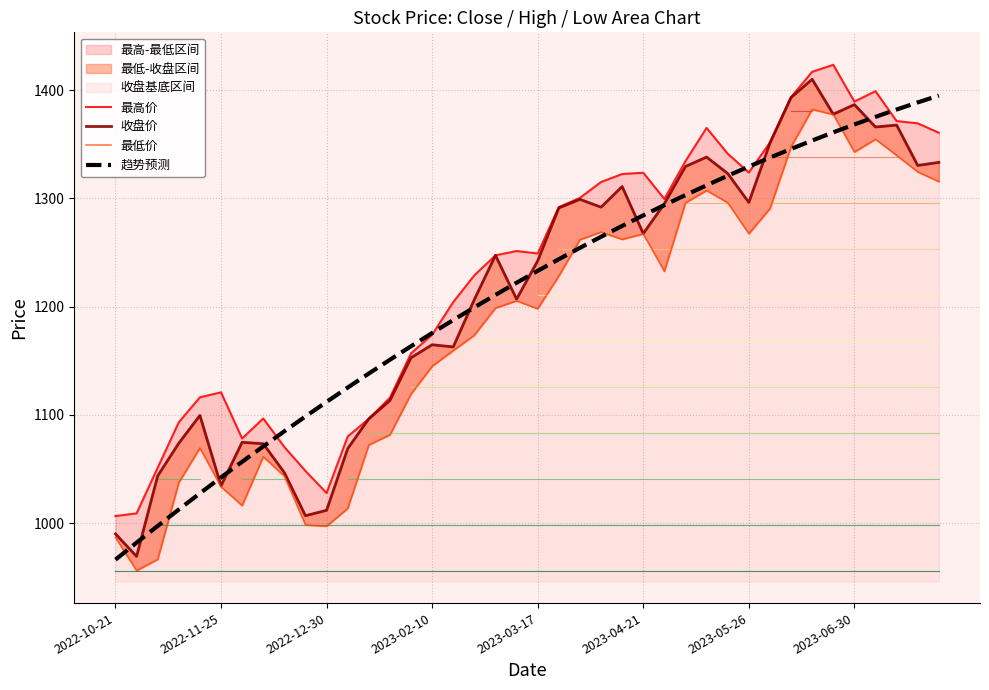

Reading left to right, transcribe all the data shown in this chart.

最高价: 1006.5	1008.9	1051.2	1093.1	1116.2	1120.8	1078.1	1096.7	1070.3	1048.2	1027.8	1080.0	1096.3	1115.8	1156.8	1174.1	1204.2	1229.0	1247.4	1251.4	1249.1	1292.0	1300.5	1315.2	1322.5	1323.8	1299.5	1334.5	1365.2	1341.3	1324.0	1351.6	1393.6	1417.0	1423.5	1389.5	1399.1	1371.5	1369.4	1360.7
收盘价: 990.0	969.2	1043.6	1073.8	1099.5	1034.4	1074.6	1073.3	1046.6	1006.8	1011.8	1068.8	1096.3	1113.2	1152.8	1164.8	1162.8	1206.6	1247.4	1206.9	1242.3	1291.2	1299.2	1291.9	1311.0	1267.5	1295.1	1329.5	1338.2	1323.1	1296.3	1351.1	1393.2	1410.1	1377.8	1386.7	1366.0	1367.8	1330.5	1333.3
最低价: 986.8	956.0	966.5	1037.4	1069.4	1033.6	1016.2	1061.3	1043.4	998.2	997.1	1013.5	1072.2	1081.6	1119.3	1144.9	1159.5	1173.6	1198.7	1205.4	1198.1	1228.3	1261.9	1269.0	1262.2	1267.2	1232.7	1296.0	1307.3	1296.1	1267.5	1290.5	1347.7	1382.3	1377.6	1342.9	1354.7	1339.8	1324.6	1315.6
趋势预测: 966.2	981.9	997.3	1012.5	1027.5	1042.2	1056.6	1070.8	1084.8	1098.5	1112.0	1125.2	1138.2	1150.9	1163.4	1175.6	1187.6	1199.3	1210.8	1222.1	1233.1	1243.8	1254.3	1264.6	1274.6	1284.3	1293.9	1303.1	1312.1	1320.9	1329.4	1337.7	1345.7	1353.5	1361.1	1368.3	1375.4	1382.2	1388.7	1395.0